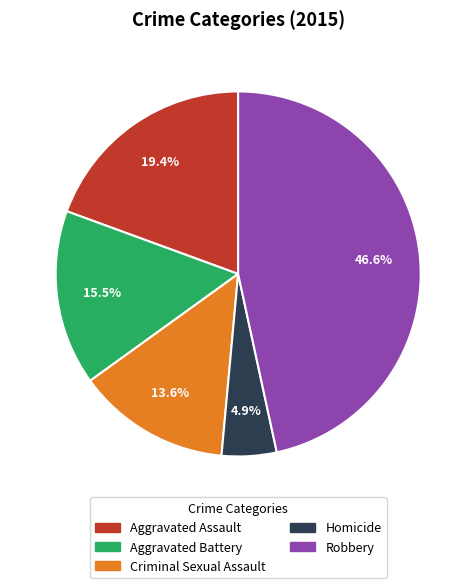

Which category has the smallest portion of the pie?

Homicide